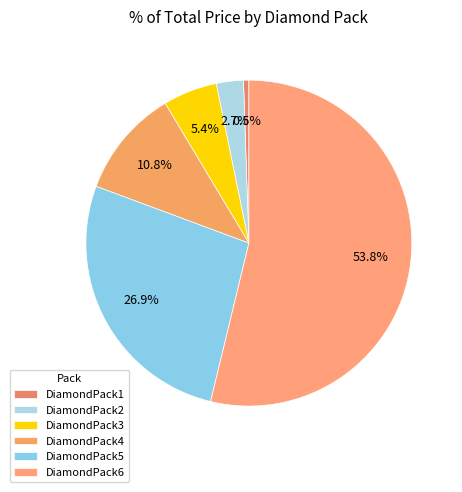

True or false: DiamondPack3 accounts for 16% of the total.

False